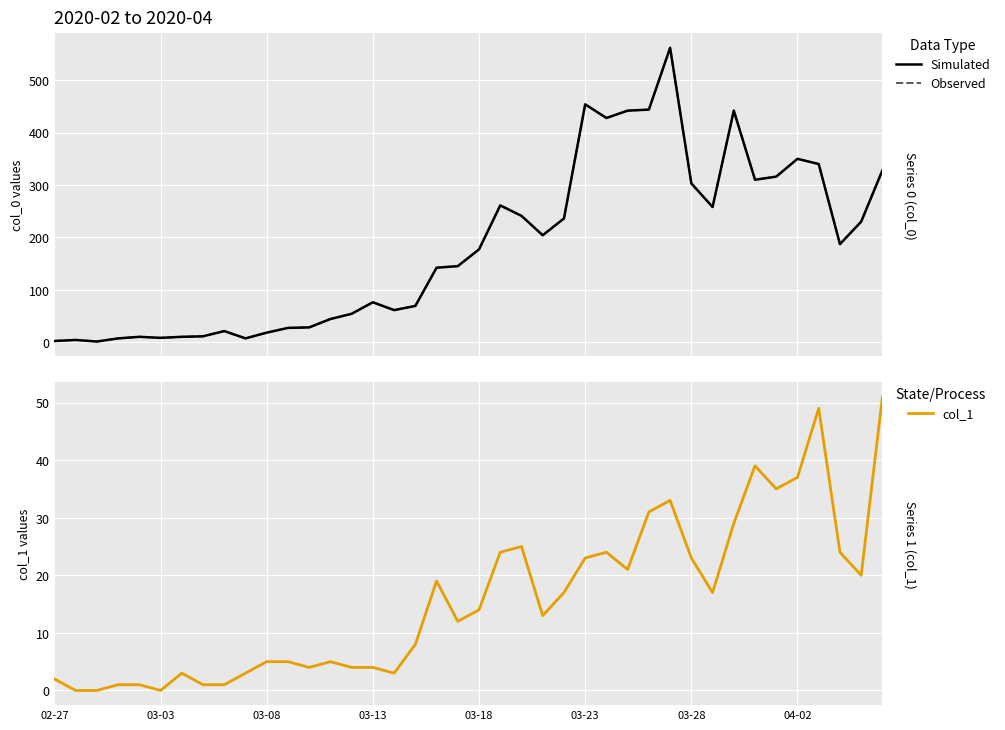

What is the average value of the col_1 series?

16